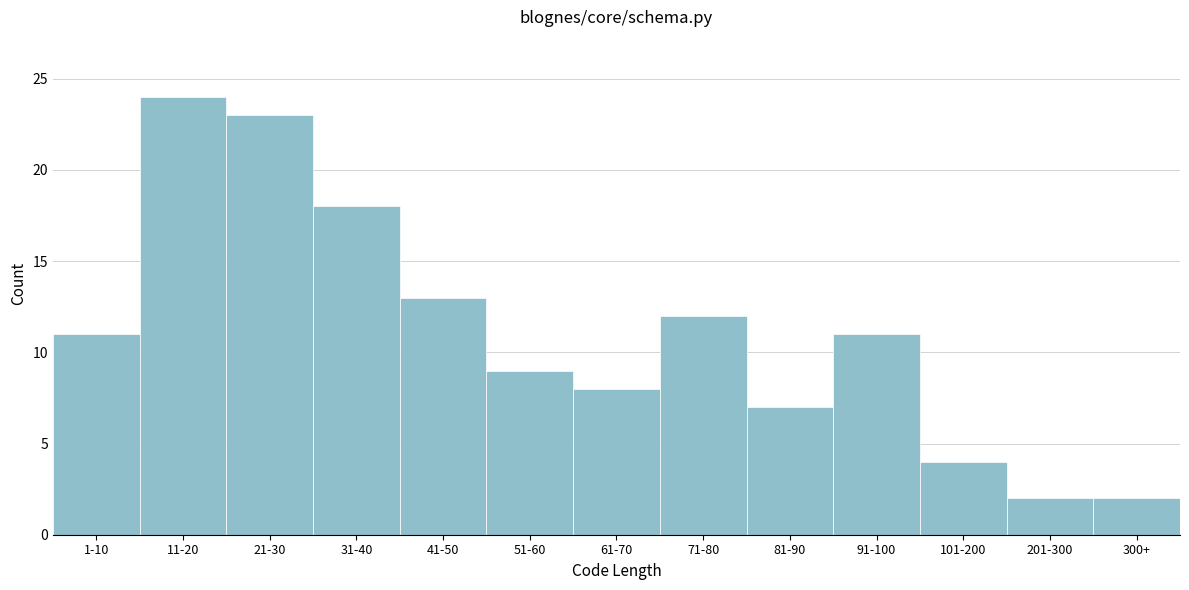

Reading right to left, list all the values displayed in this chart.

300+=2	201-300=2	101-200=4	91-100=11	81-90=7	71-80=12	61-70=8	51-60=9	41-50=13	31-40=18	21-30=23	11-20=24	1-10=11